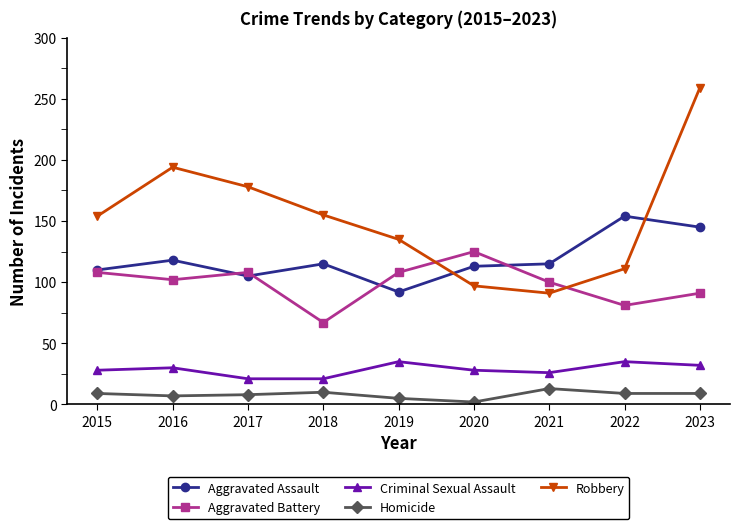

True or false: Aggravated Battery has more than 0 points higher than both neighbors.

True